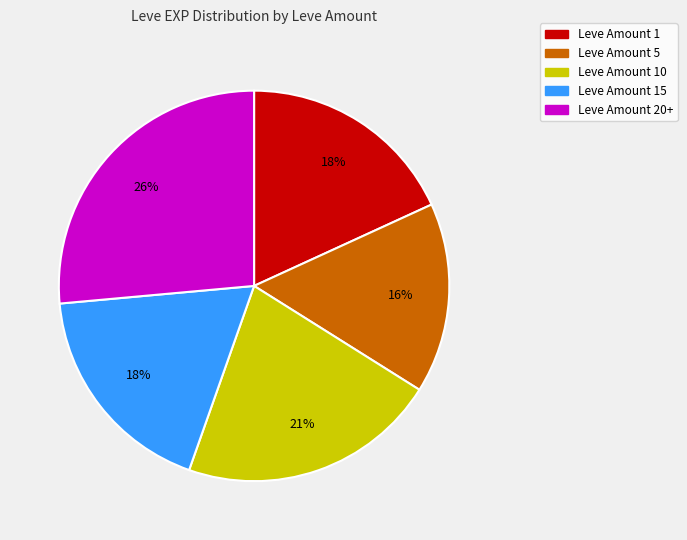

Does any single category account for the majority?

No